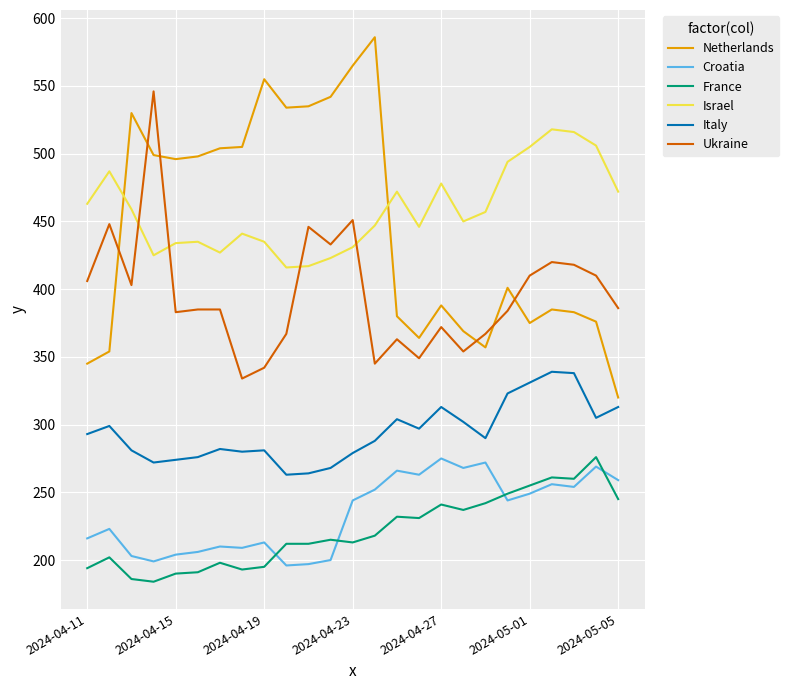

Count the number of data series in this chart.

6